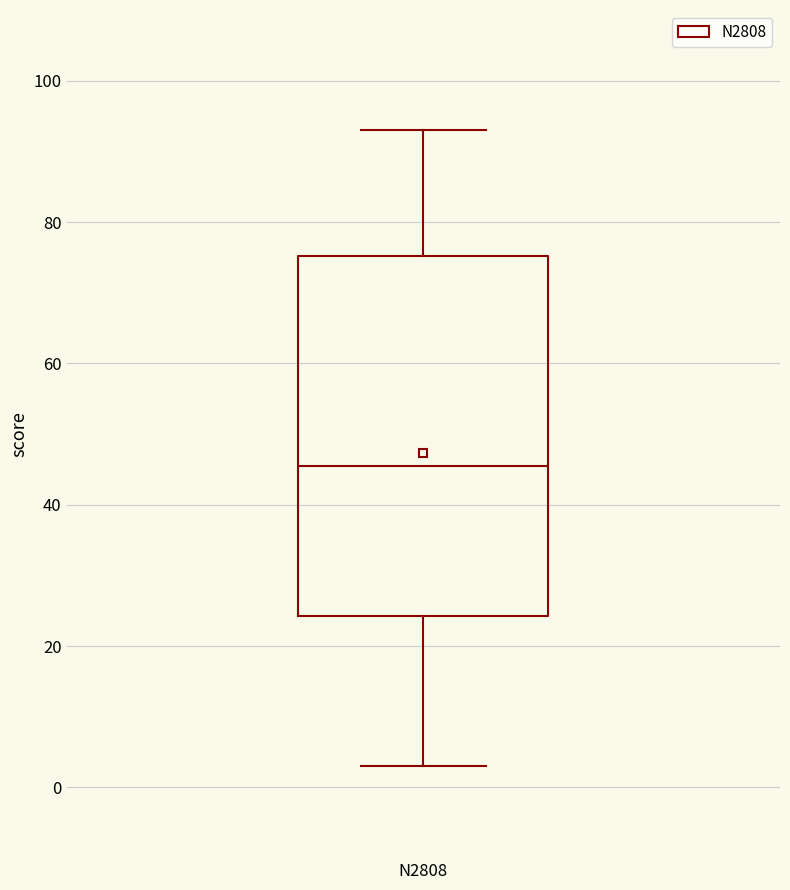

Read this box plot against the y-axis: the position of the median line, the range covered by the box, and the ends of both whiskers. The values are not printed on the chart, so give them approximately, as read against the axis.

median 46, box 24 to 76, whiskers 4 to 94